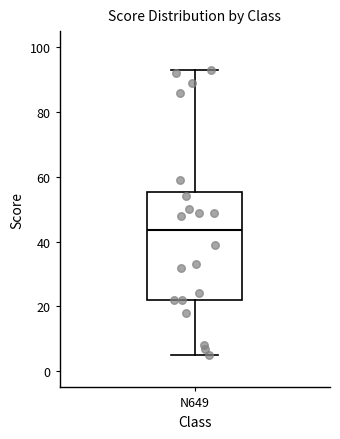

Transcribe this box plot: give where the median line is, the range the box spans, and where the two whiskers end, as read against the y-axis. The values are not printed on the chart, so give them approximately, as read against the axis.

median 44, box 22 to 56, whiskers 6 to 94